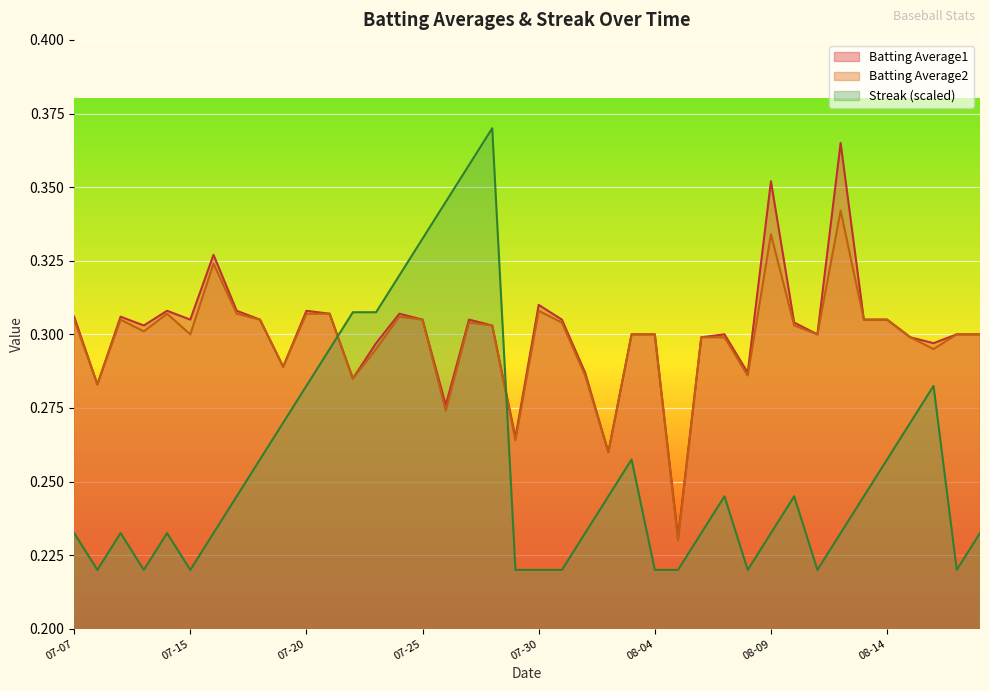

How many interior local peaks does the Streak series have?

7